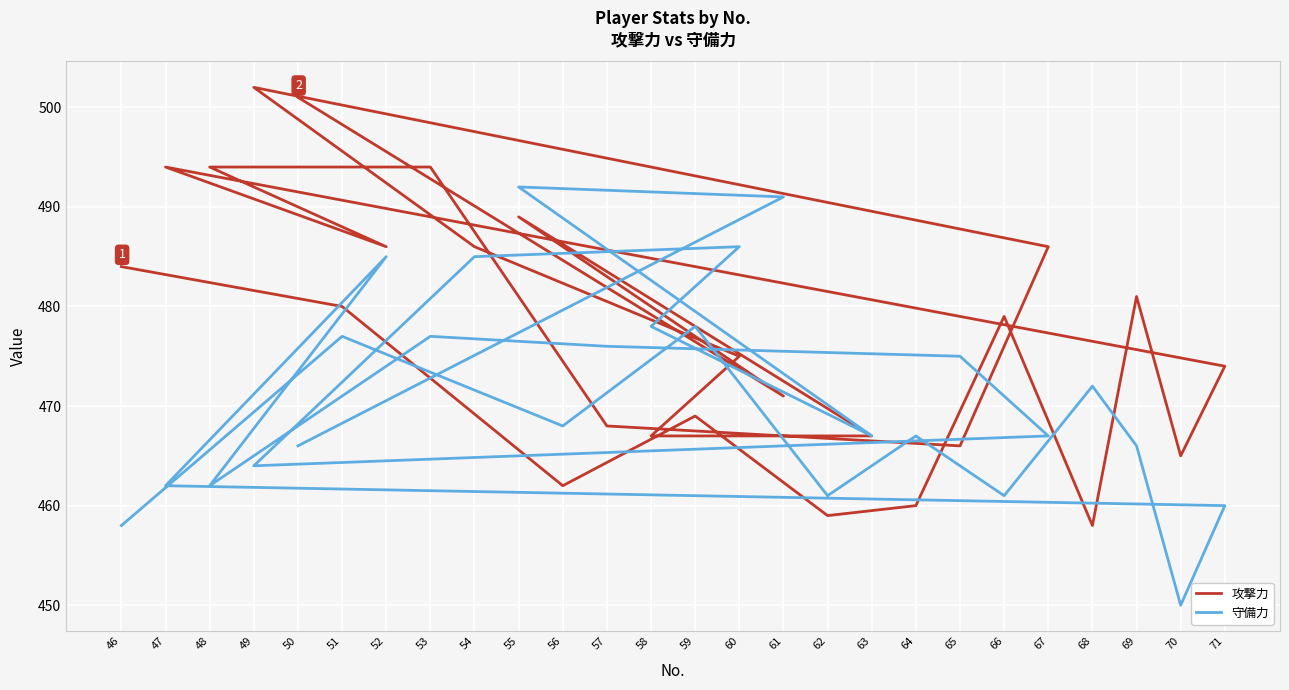

What is the total value across all series at 57?

944